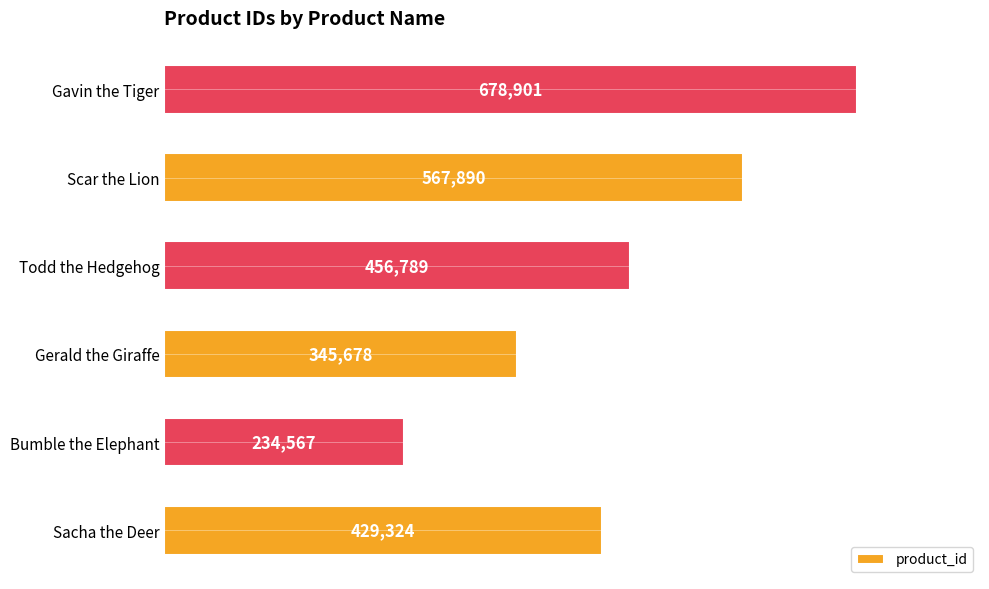

Count the number of categories in the chart.

6